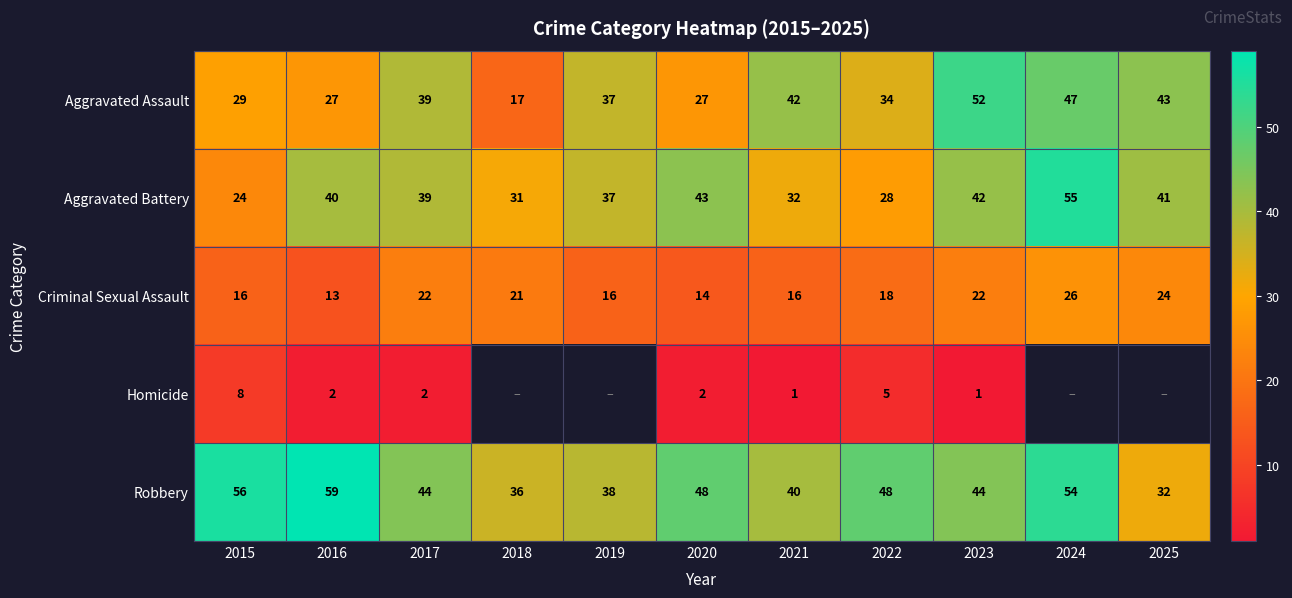

At which label does Criminal Sexual Assault first exceed 18?

2017